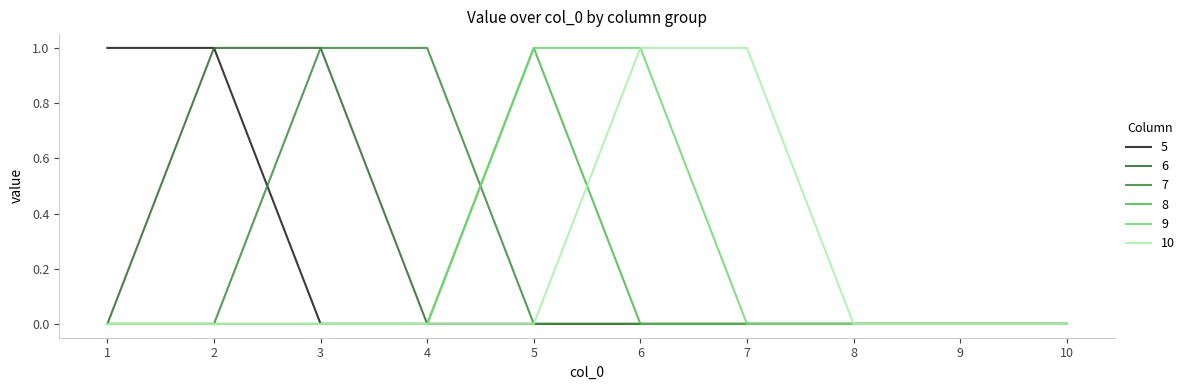

What are all the series names shown in the legend?

5, 6, 7, 8, 9, 10